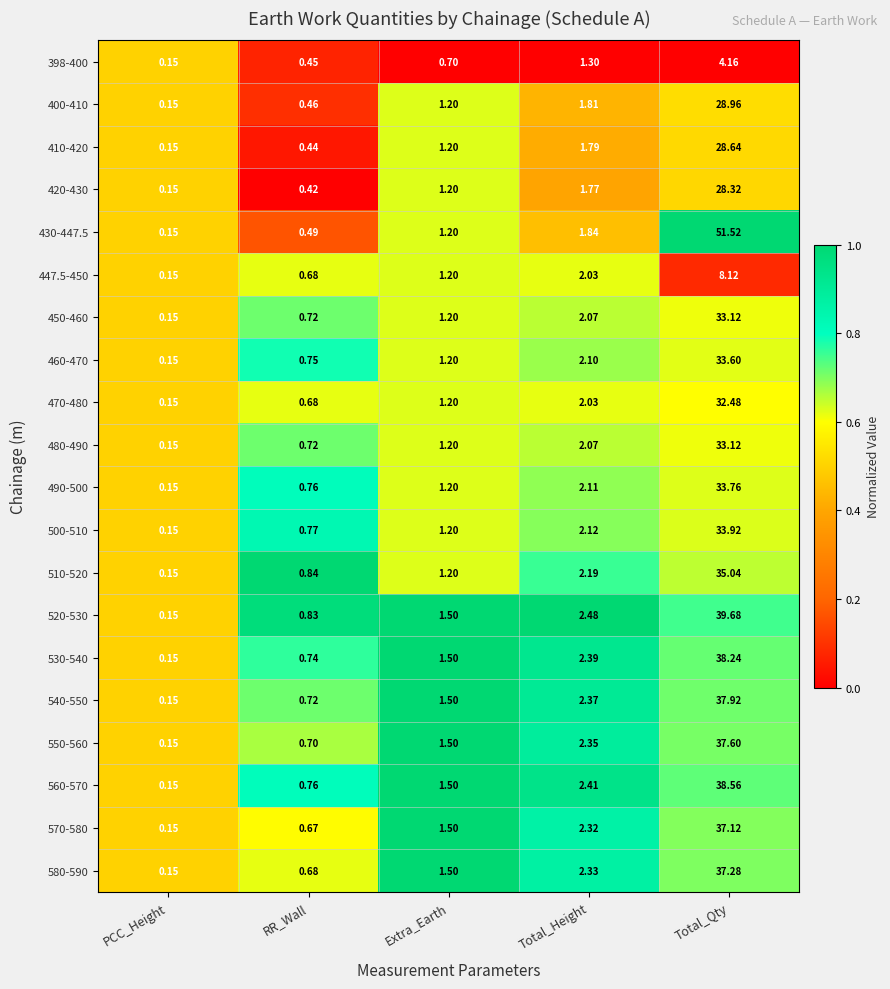

At which category is the sum across all series the highest?

Total_Qty